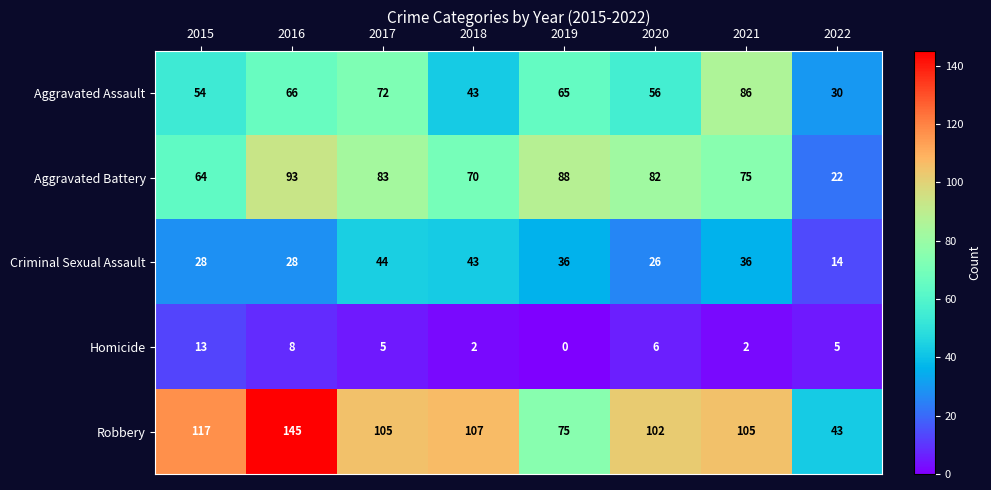

What is the difference between the second highest and minimum values in the Aggravated Assault series?

42